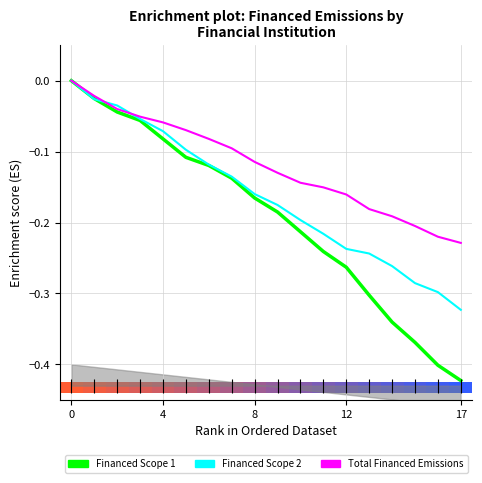

How many data points in Financed Scope 2 are less than 0?

17